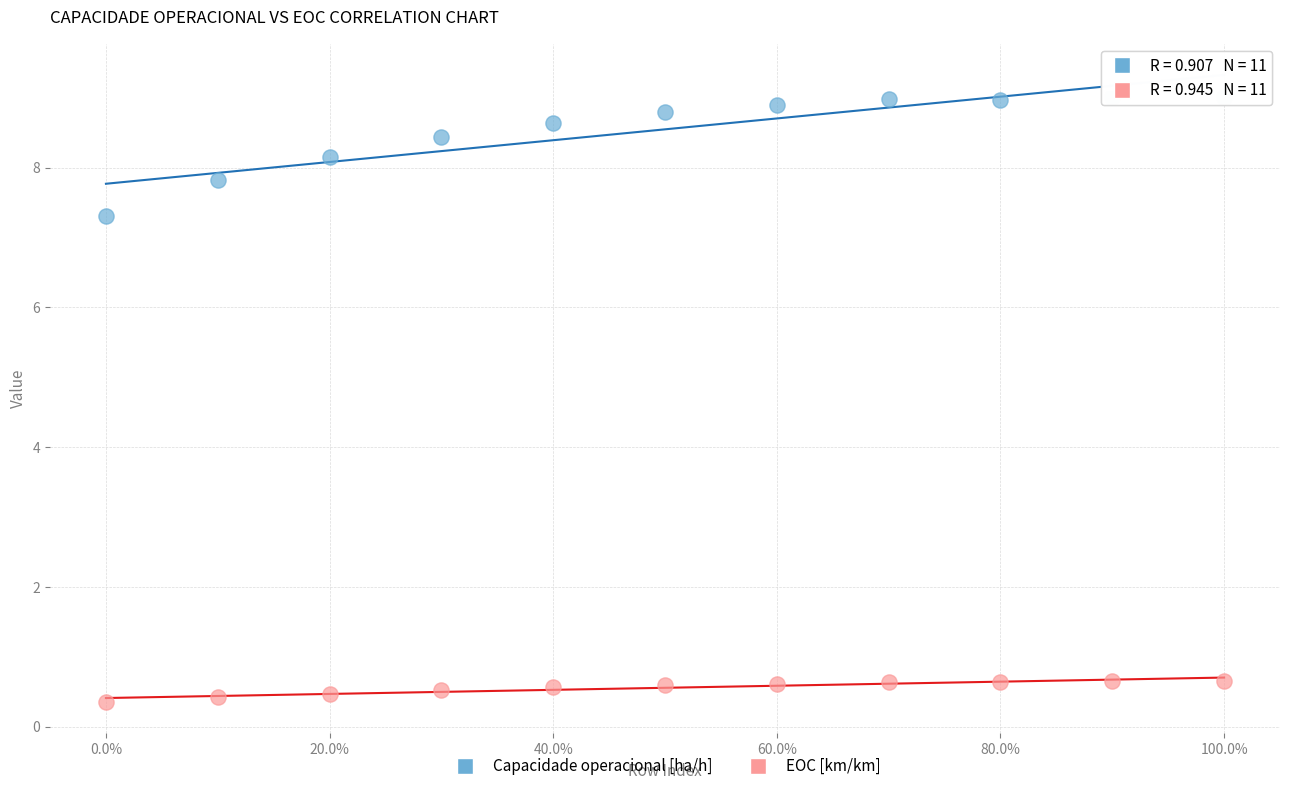

Which series reaches the minimum Y coordinate?

EOC [km/km]